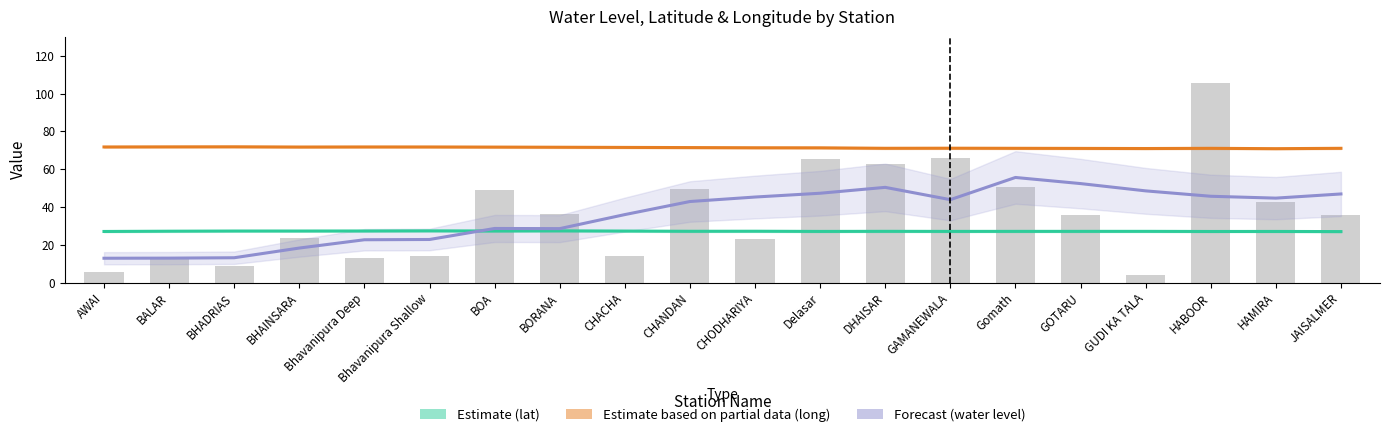

What is the minimum value for Estimate based on partial data (long)?

70.8